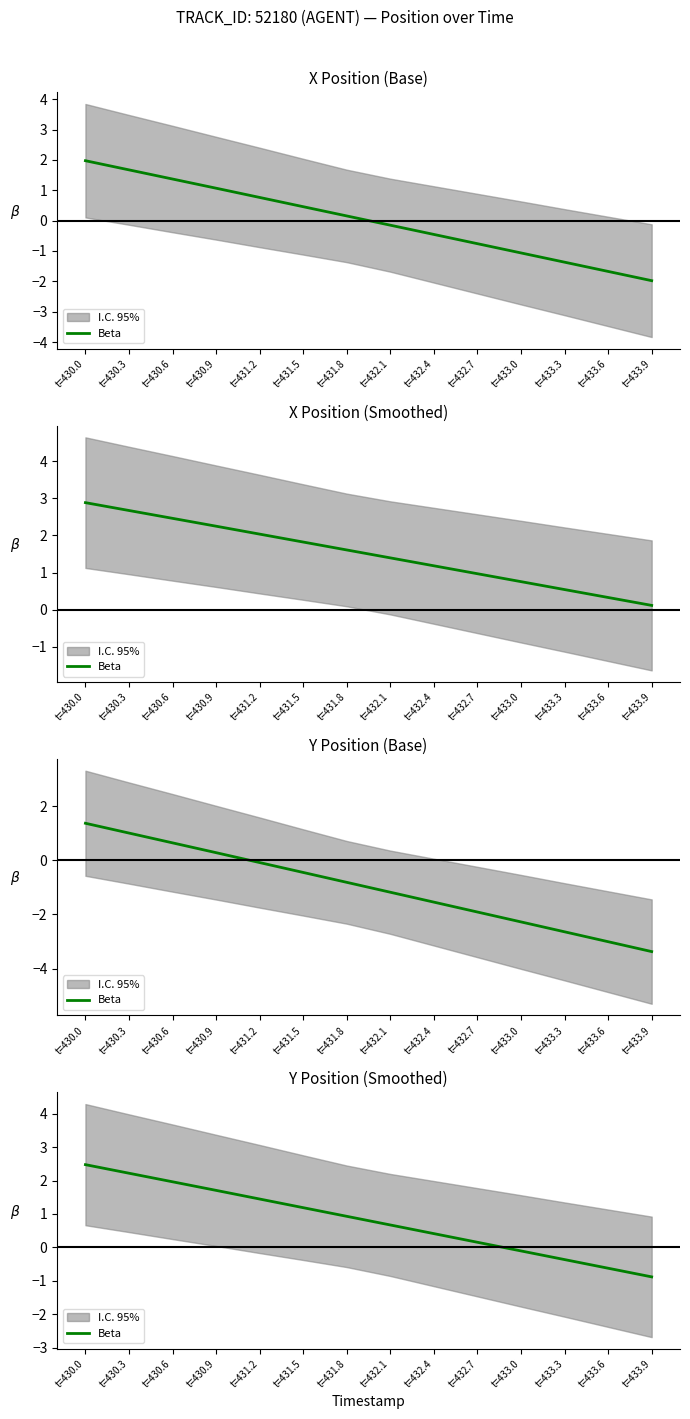

What is the change in value from t=433.0 to t=433.6?

-0.5